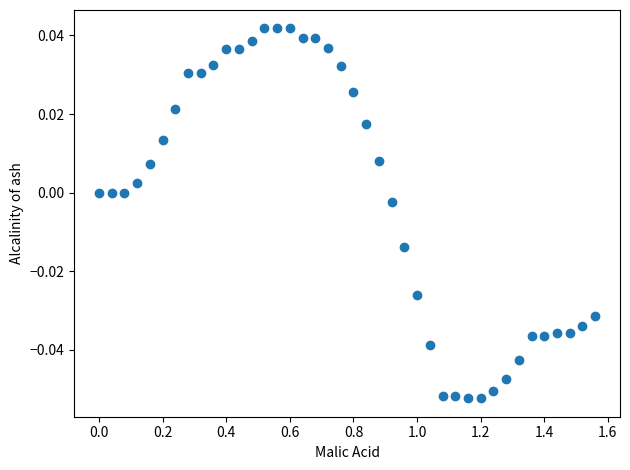

What is the range of X values (max minus min)?

1.6